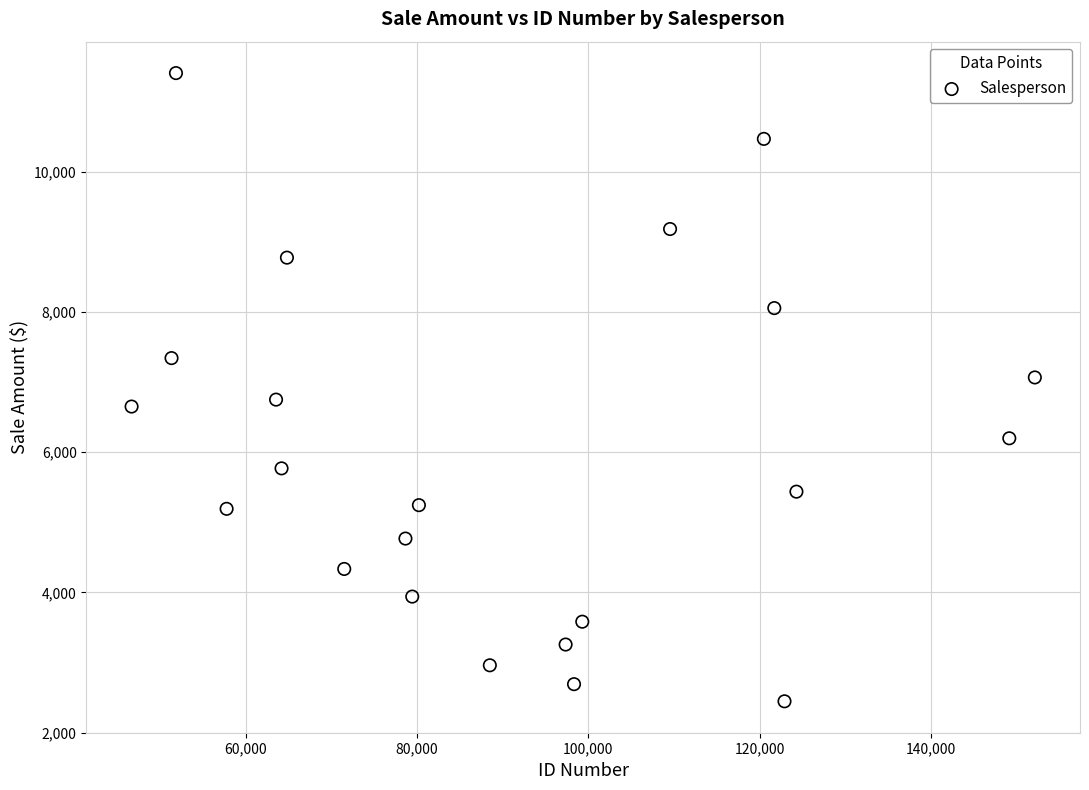

What is the range of X values (max minus min)?

105489.5